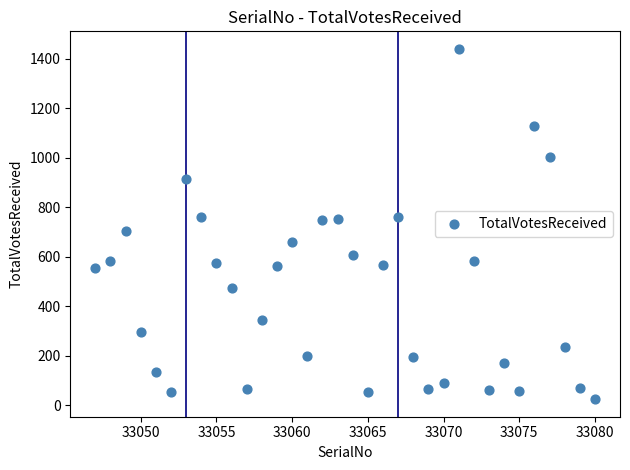

What is the range of Y values (max minus min)?

1416